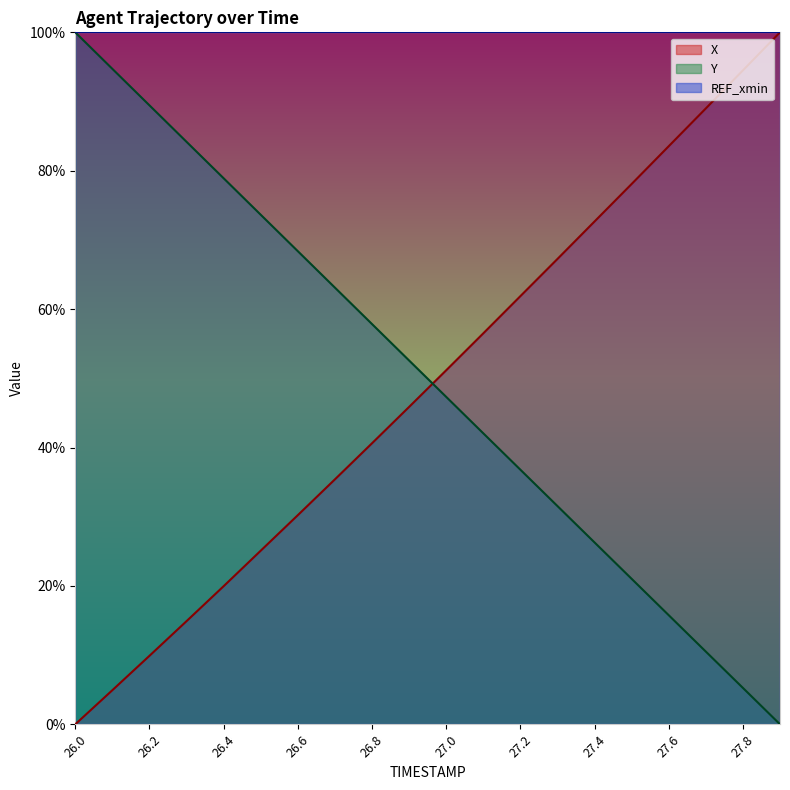

What is the sum of the Y values at 27.1 and 27.7?

52.6